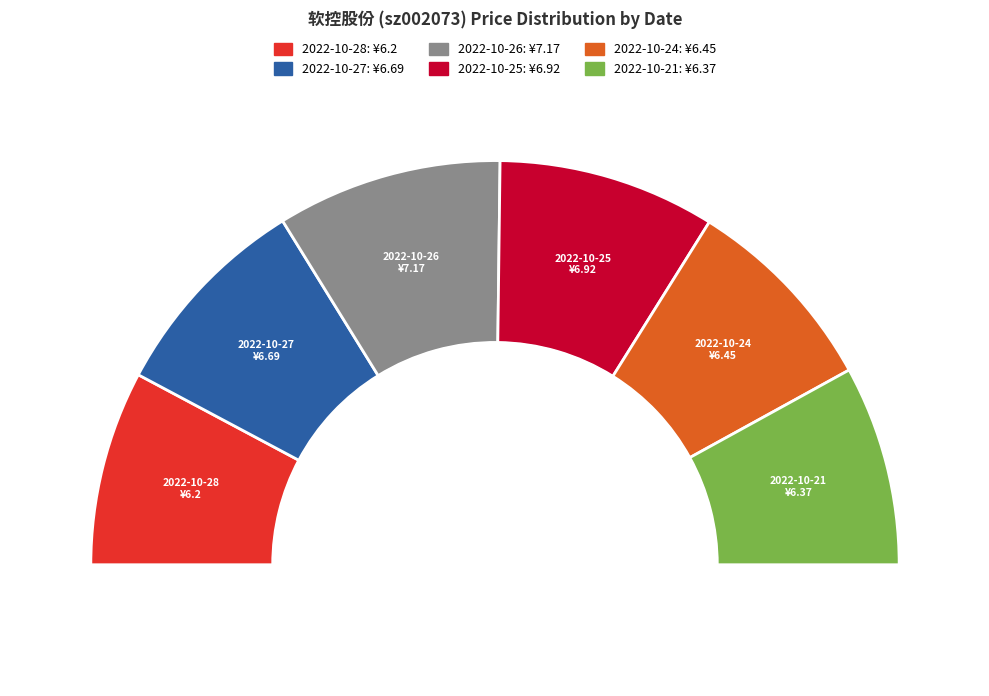

The 2022-10-25 slice represents 17% of the pie. True or false?

True